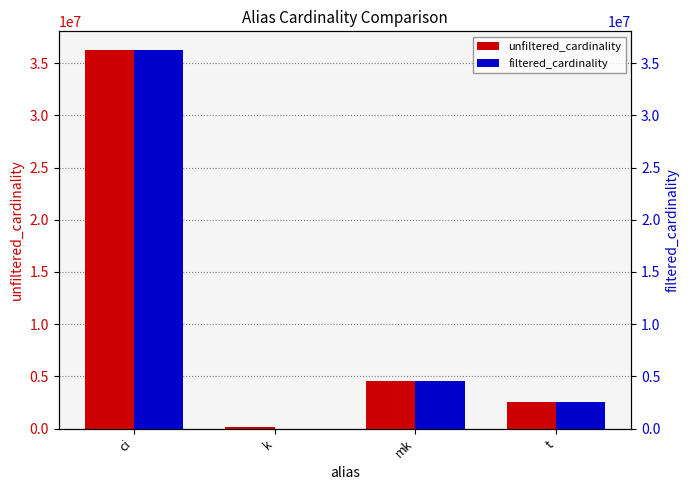

Is the value of filtered_cardinality at k greater than the value of unfiltered_cardinality at t?

No